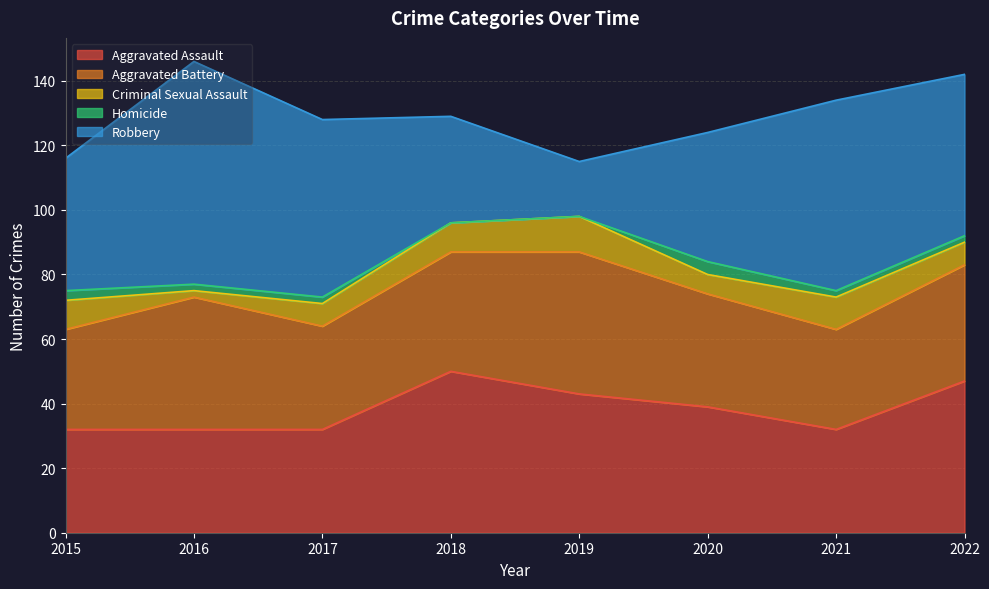

Does the chart display data point markers on the line(s)?

No